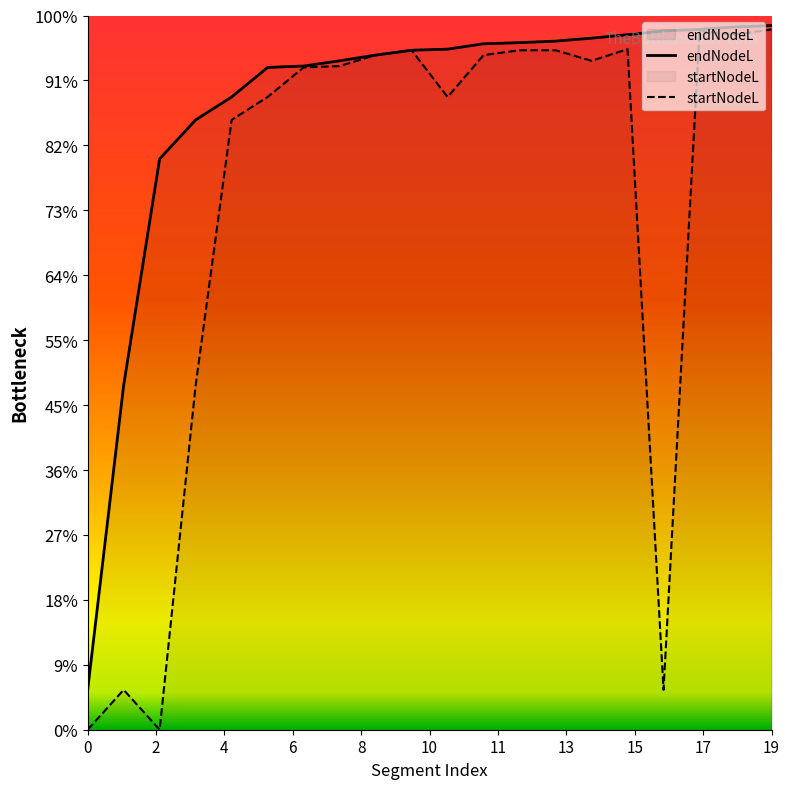

Does the chart display data point markers on the line(s)?

No